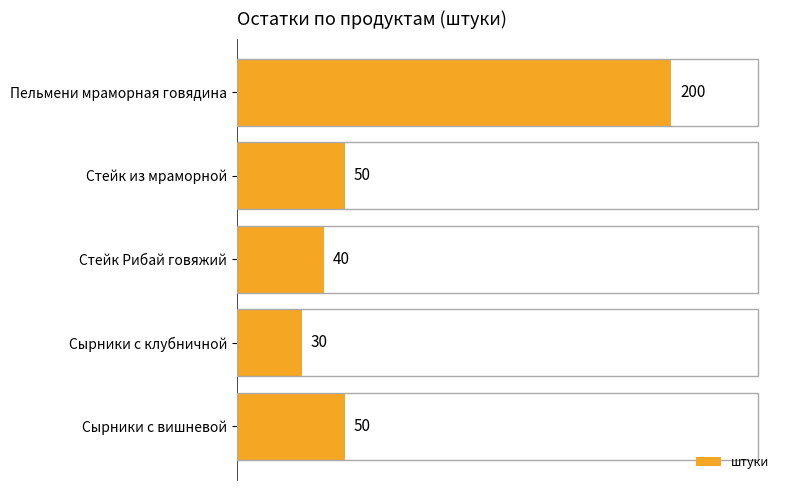

What is the difference between the second highest and second lowest values?

10